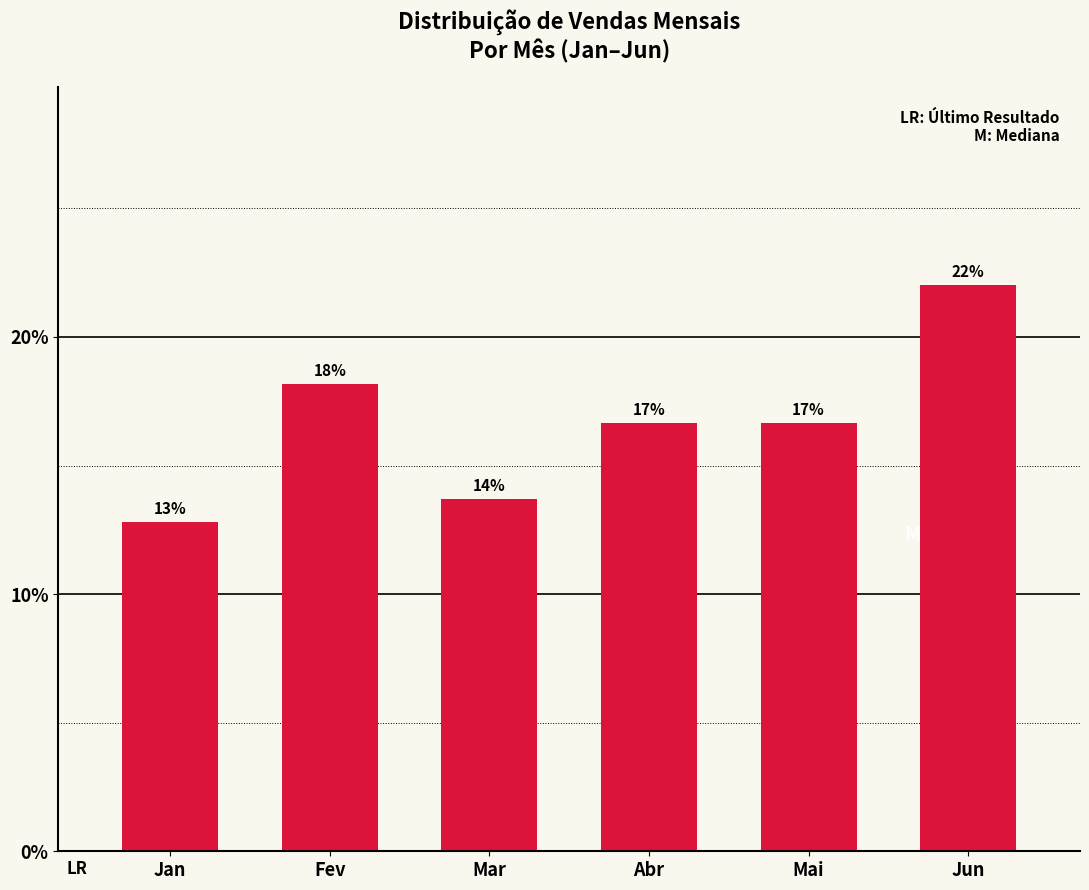

Does the chart contain any negative values?

No